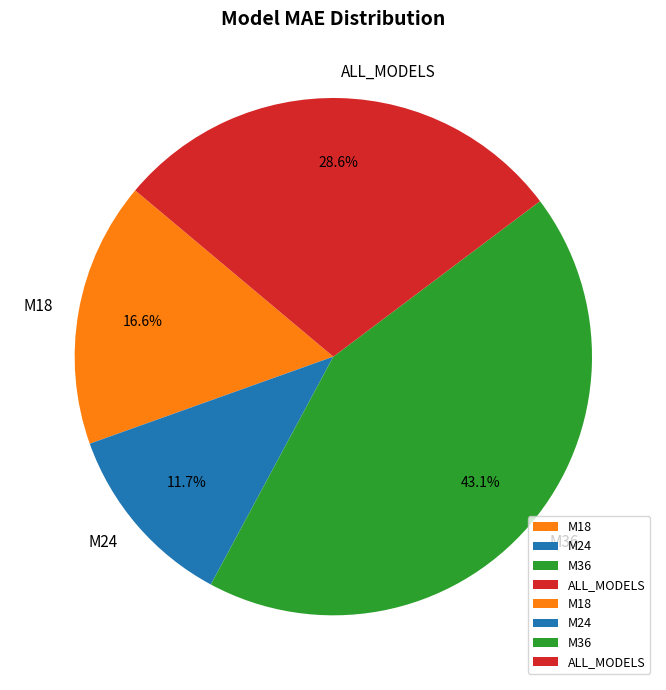

How much of the chart is everything except ALL_MODELS?

71.4%